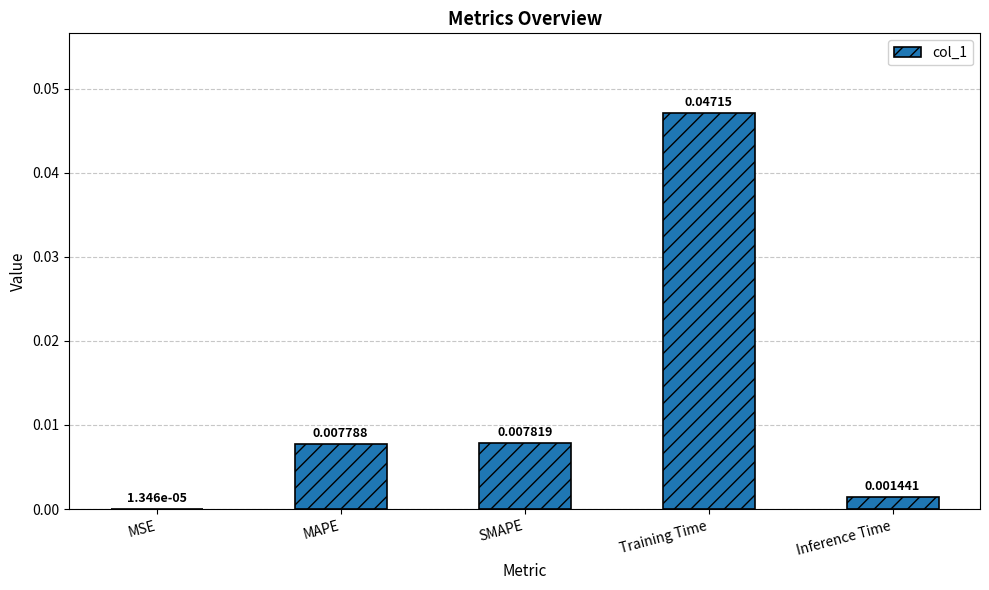

Between MSE and MAPE, which is larger?

MAPE